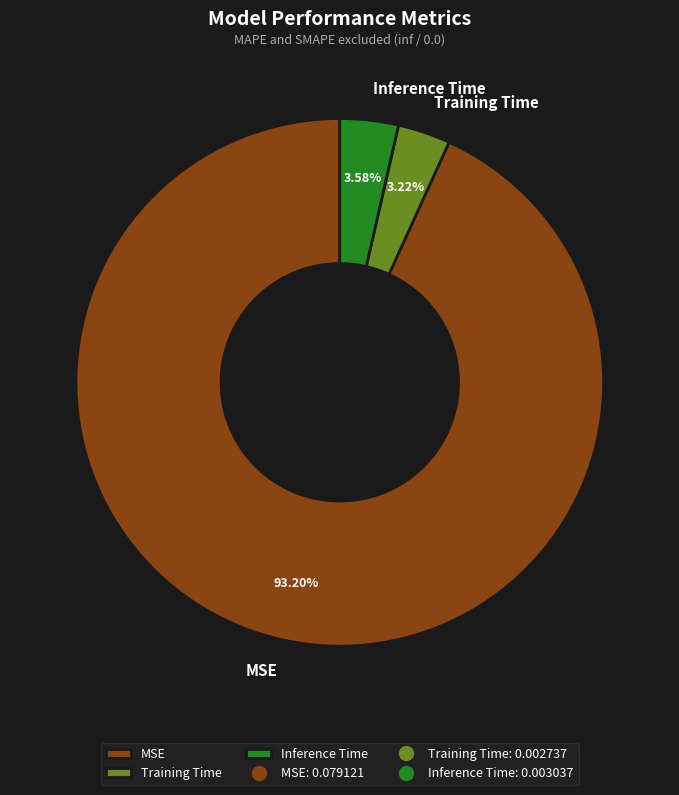

Is it true that Training Time is 3% of the pie?

True